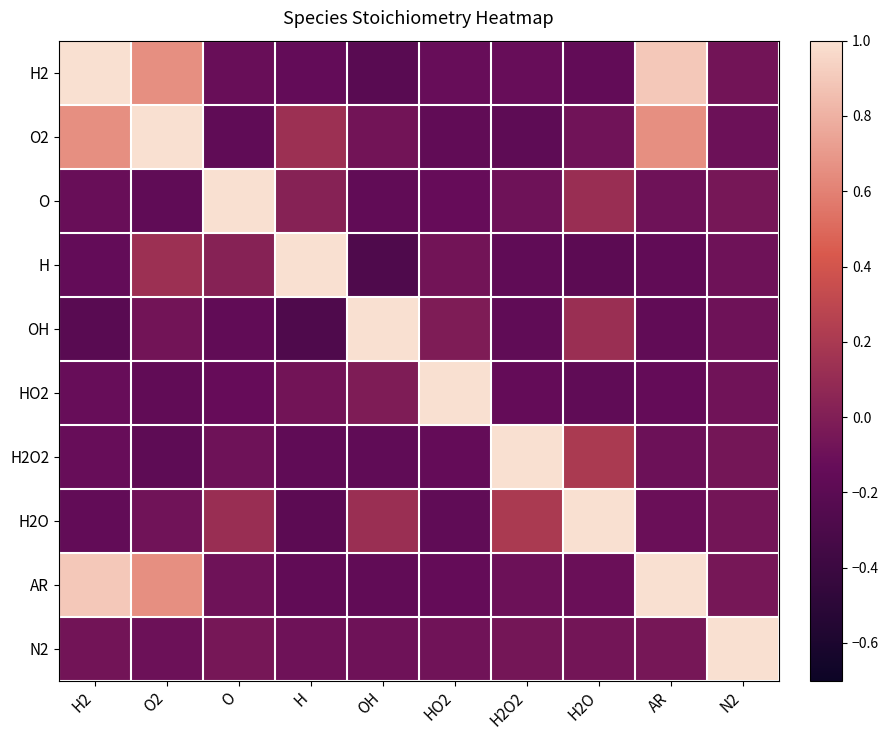

Reading right to left, transcribe all the data shown in this chart.

H2: N2=-0.1	AR=0.9	H2O=-0.1	H2O2=-0.1	HO2=-0.1	OH=-0.2	H=-0.1	O=-0.1	O2=0.7	H2=1.0
O2: N2=-0.1	AR=0.7	H2O=-0.1	H2O2=-0.2	HO2=-0.2	OH=-0.1	H=0.1	O=-0.2	O2=1.0	H2=0.7
O: N2=-0.1	AR=-0.1	H2O=0.1	H2O2=-0.1	HO2=-0.1	OH=-0.2	H=0.0	O=1.0	O2=-0.2	H2=-0.1
H: N2=-0.1	AR=-0.2	H2O=-0.2	H2O2=-0.2	HO2=-0.1	OH=-0.3	H=1.0	O=0.0	O2=0.1	H2=-0.1
OH: N2=-0.1	AR=-0.2	H2O=0.1	H2O2=-0.2	HO2=-0.0	OH=1.0	H=-0.3	O=-0.2	O2=-0.1	H2=-0.2
HO2: N2=-0.1	AR=-0.1	H2O=-0.2	H2O2=-0.1	HO2=1.0	OH=-0.0	H=-0.1	O=-0.1	O2=-0.2	H2=-0.1
H2O2: N2=-0.1	AR=-0.1	H2O=0.2	H2O2=1.0	HO2=-0.1	OH=-0.2	H=-0.2	O=-0.1	O2=-0.2	H2=-0.1
H2O: N2=-0.1	AR=-0.1	H2O=1.0	H2O2=0.2	HO2=-0.2	OH=0.1	H=-0.2	O=0.1	O2=-0.1	H2=-0.1
AR: N2=-0.1	AR=1.0	H2O=-0.1	H2O2=-0.1	HO2=-0.1	OH=-0.2	H=-0.2	O=-0.1	O2=0.7	H2=0.9
N2: N2=1.0	AR=-0.1	H2O=-0.1	H2O2=-0.1	HO2=-0.1	OH=-0.1	H=-0.1	O=-0.1	O2=-0.1	H2=-0.1